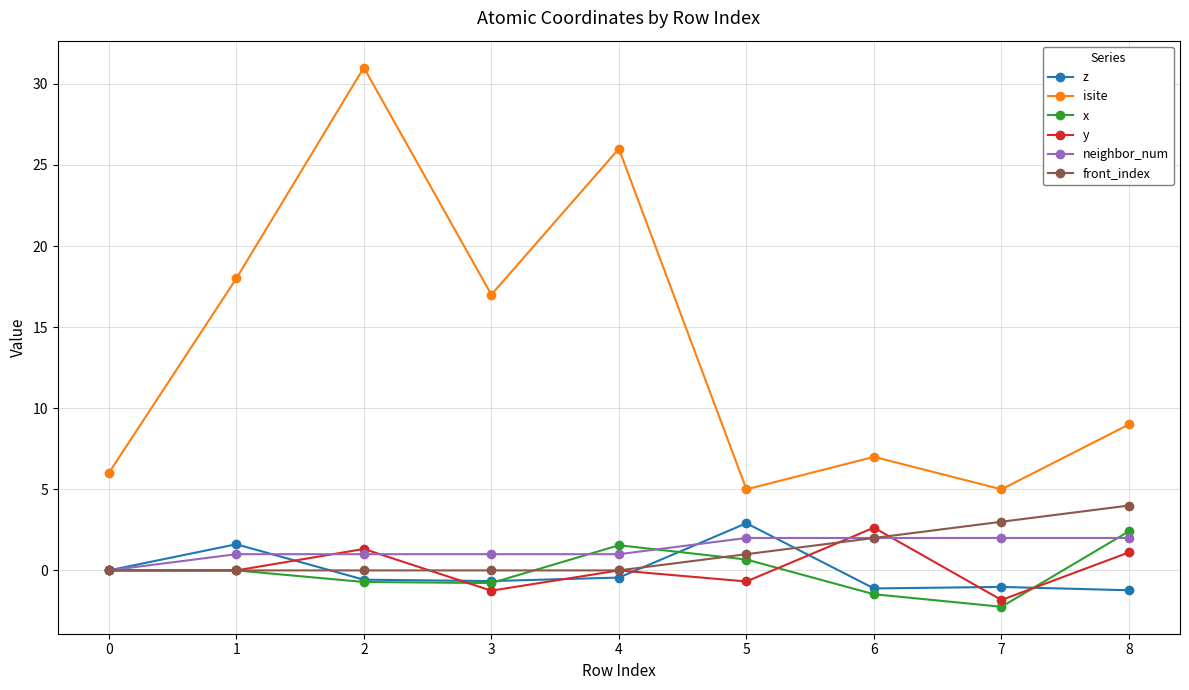

True or false: z has more than 1 points higher than both neighbors.

True